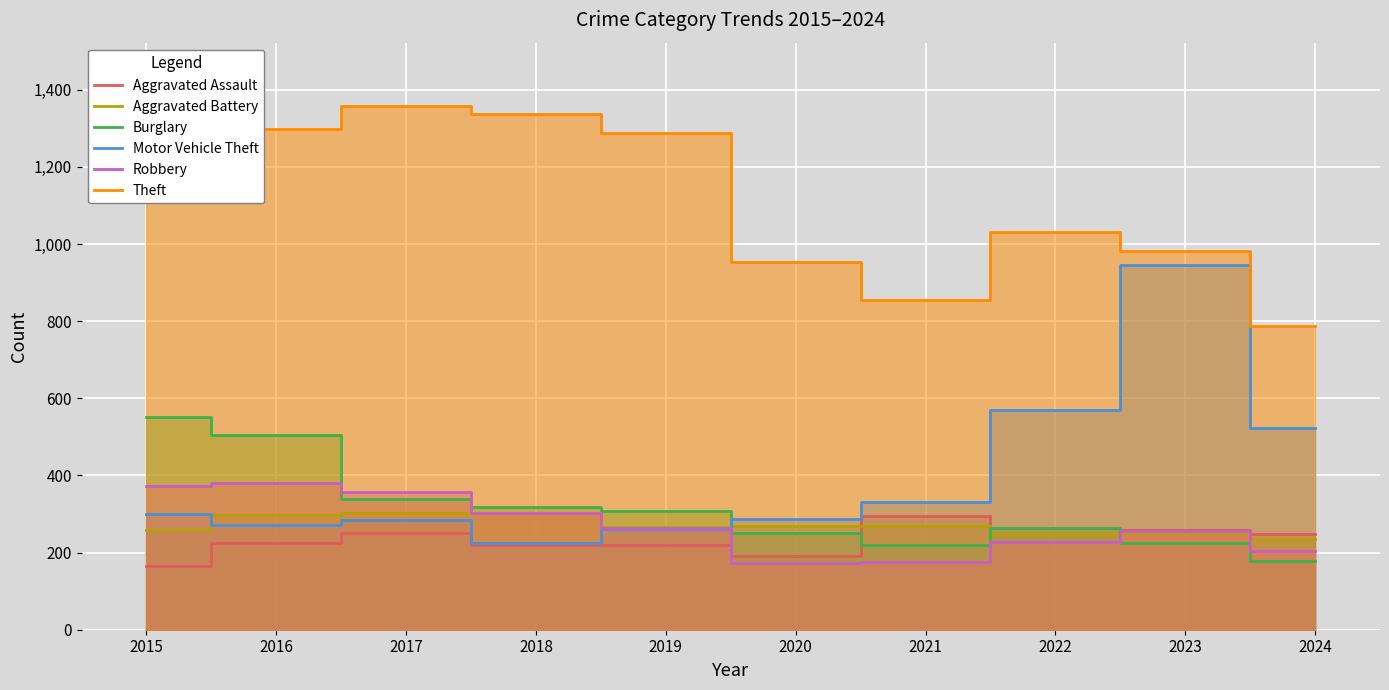

Is the value of Aggravated Battery at 2021 greater than the value of Robbery at 2020?

Yes